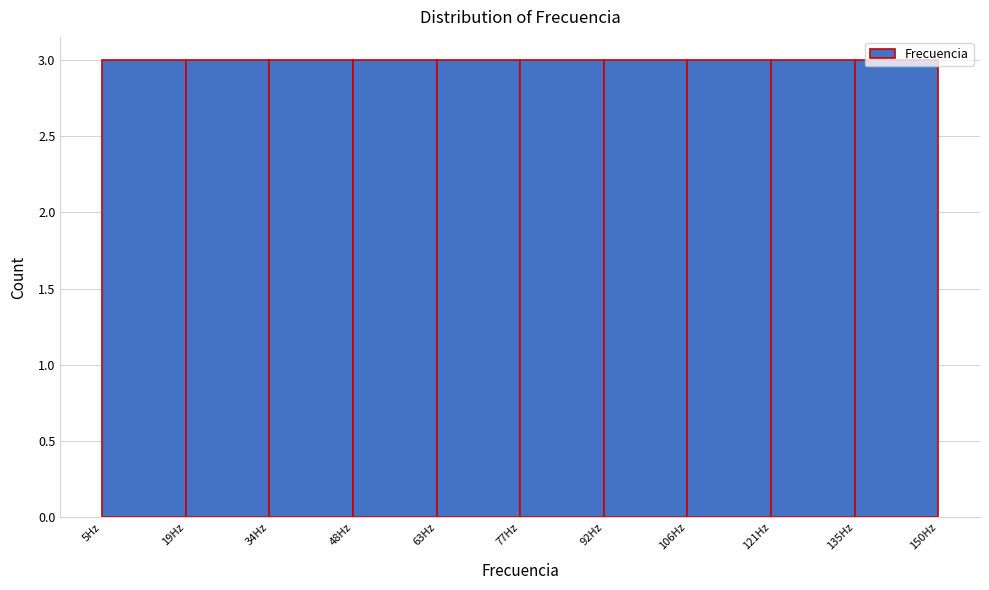

What is the height of the bar covering 92.0 to 106.5 on the x-axis? Neither the bar edges nor the heights are printed on the chart, so give them approximately, as read against the axes.

3